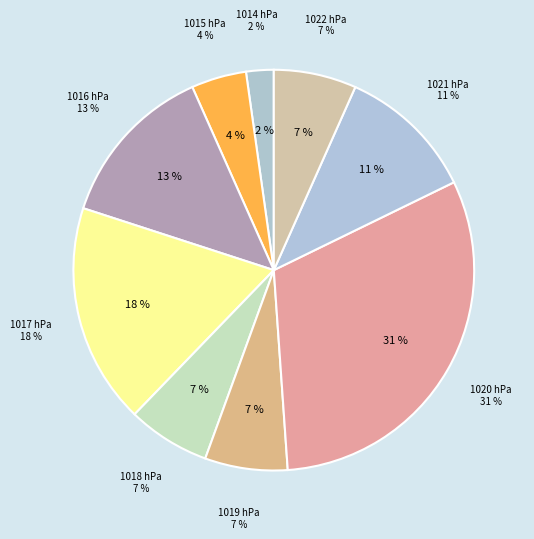

Which category has the biggest portion of the pie?

1020